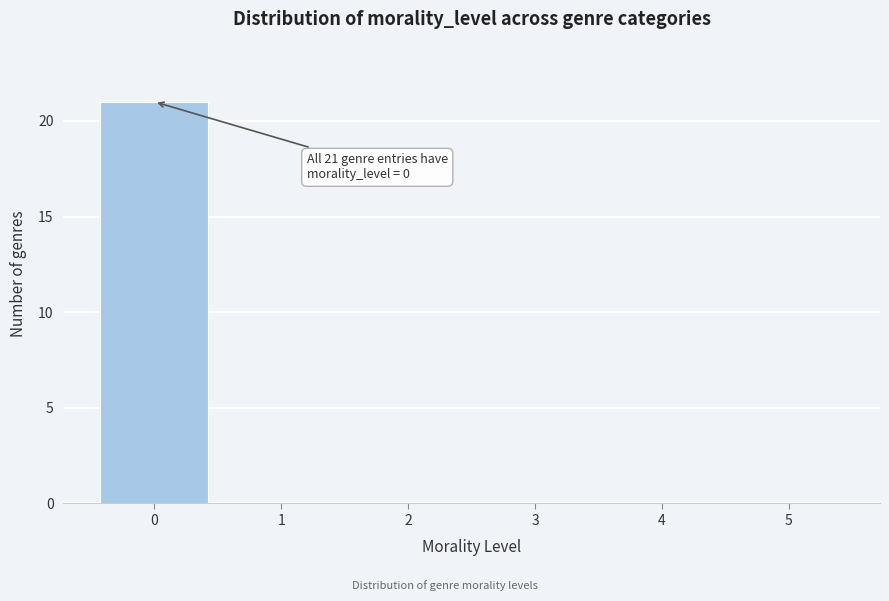

Over which range of the x-axis is the bar tallest?

-0.5 to 0.5